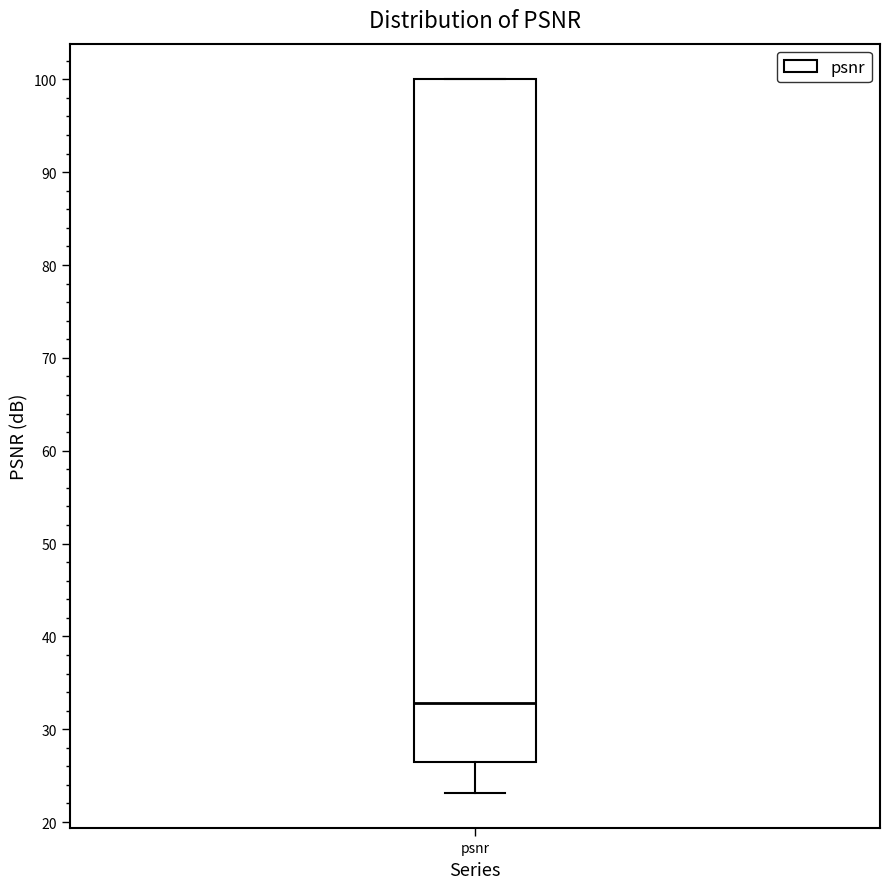

Where does the lower whisker of the box for psnr end on the y-axis? The values are not printed on the chart, so give them approximately, as read against the axis.

23